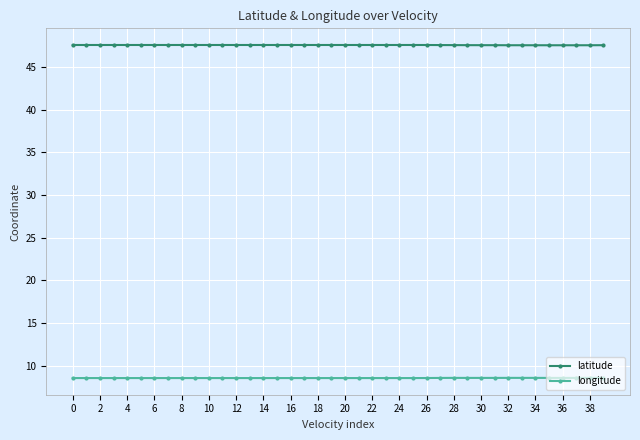

True or false: longitude and latitude intersect in this chart.

False